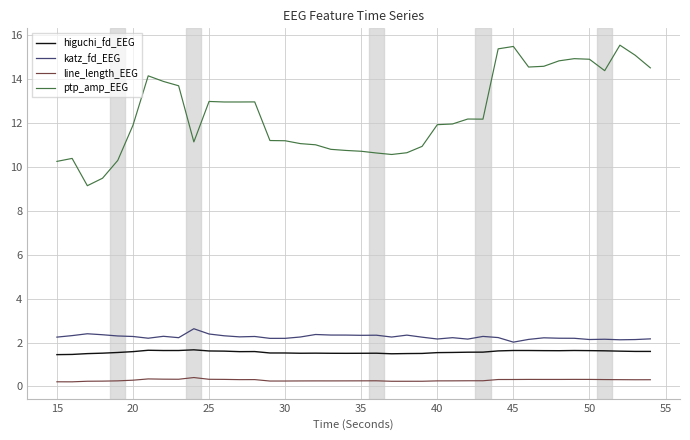

What is the maximum value shown in the chart?

15.5